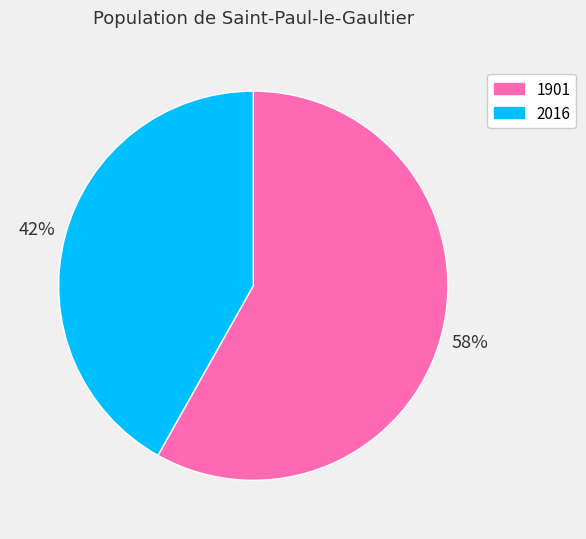

To the nearest percent, what is the average slice percentage?

50%